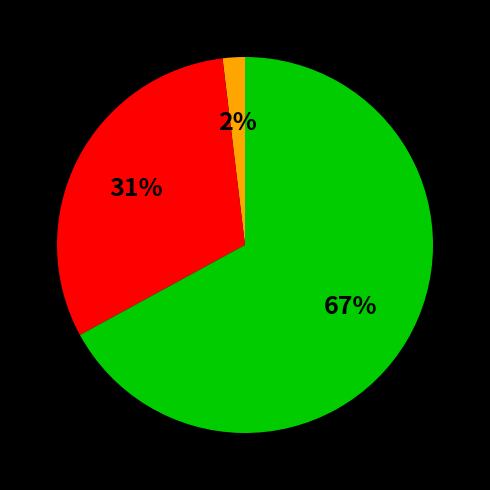

How many segments does this pie chart have?

3